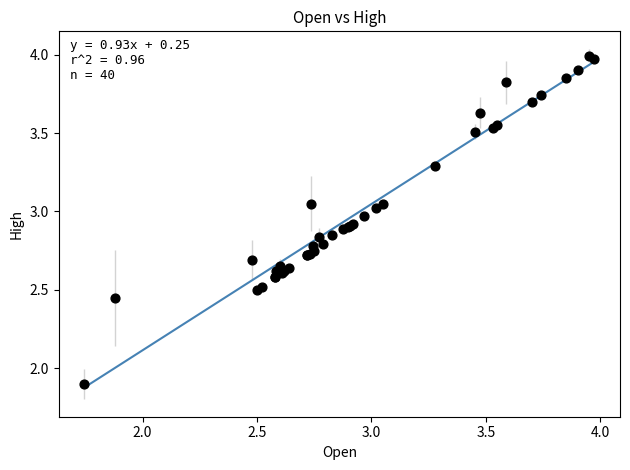

What Y value in the scatter plot is closest to 2?

1.9